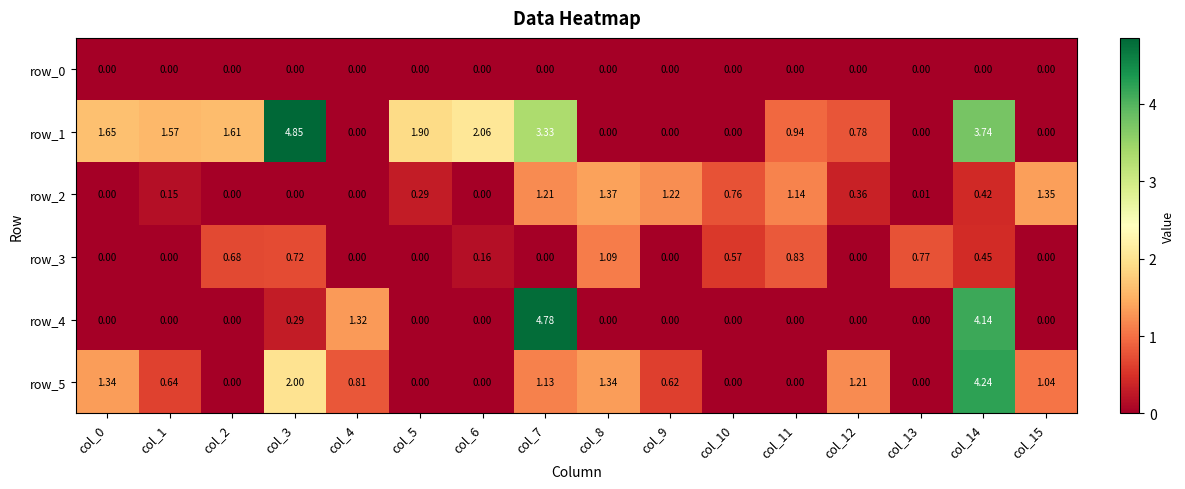

Is the value of row_1 at col_11 greater than the value of row_3 at col_1?

Yes